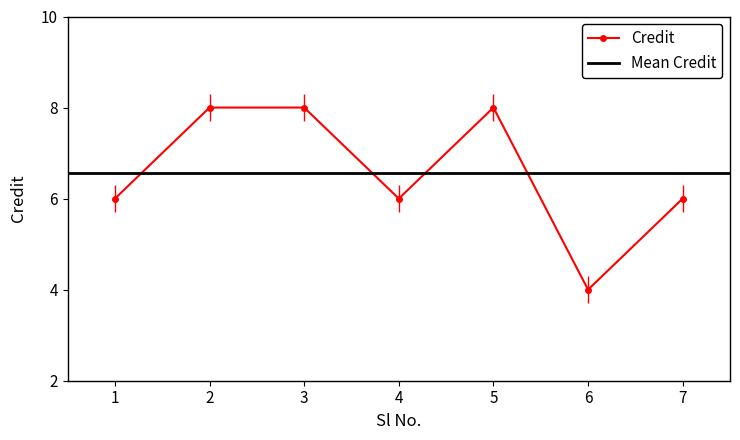

Reading left to right, list all the values displayed in this chart.

6	8	8	6	8	4	6